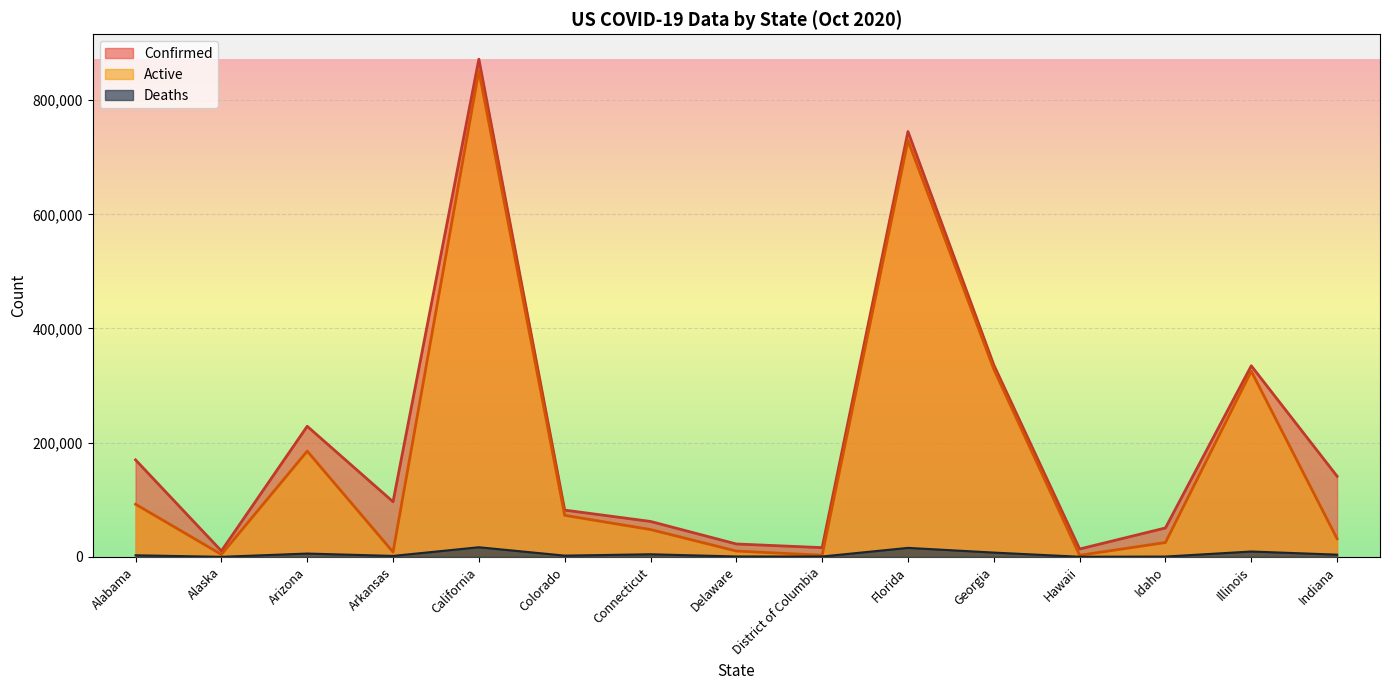

At how many categories does at least one series exceed 117582?

7